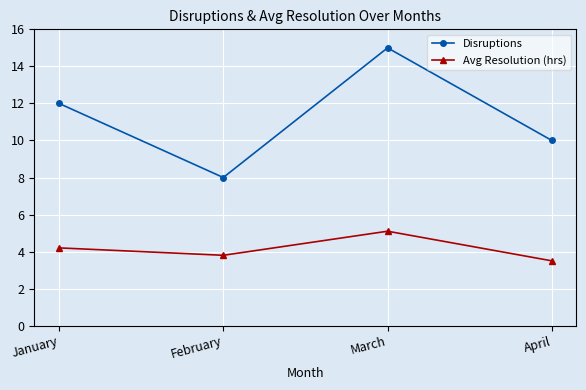

How many categories are shown in the chart?

4